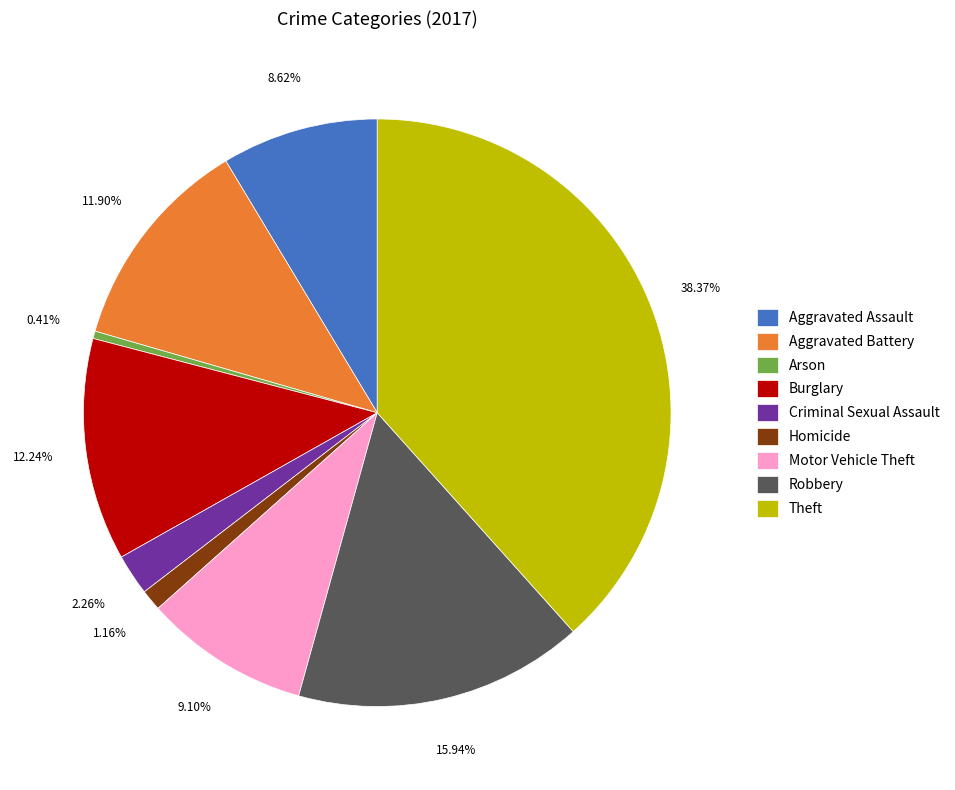

Do Robbery and Burglary together represent more than half of the pie?

No